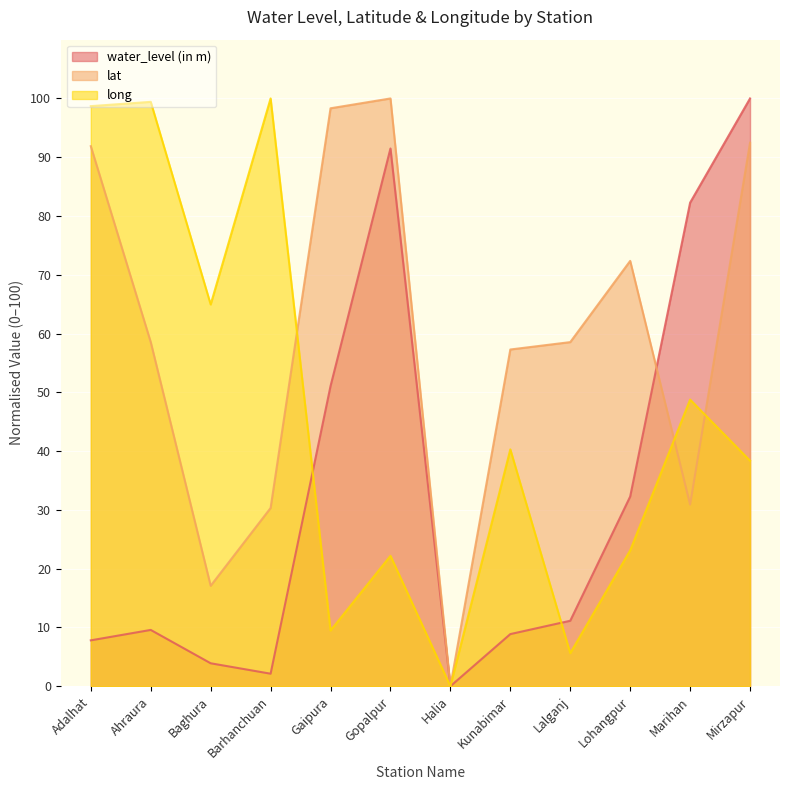

What is the label of the 2nd point from the right?

Marihan